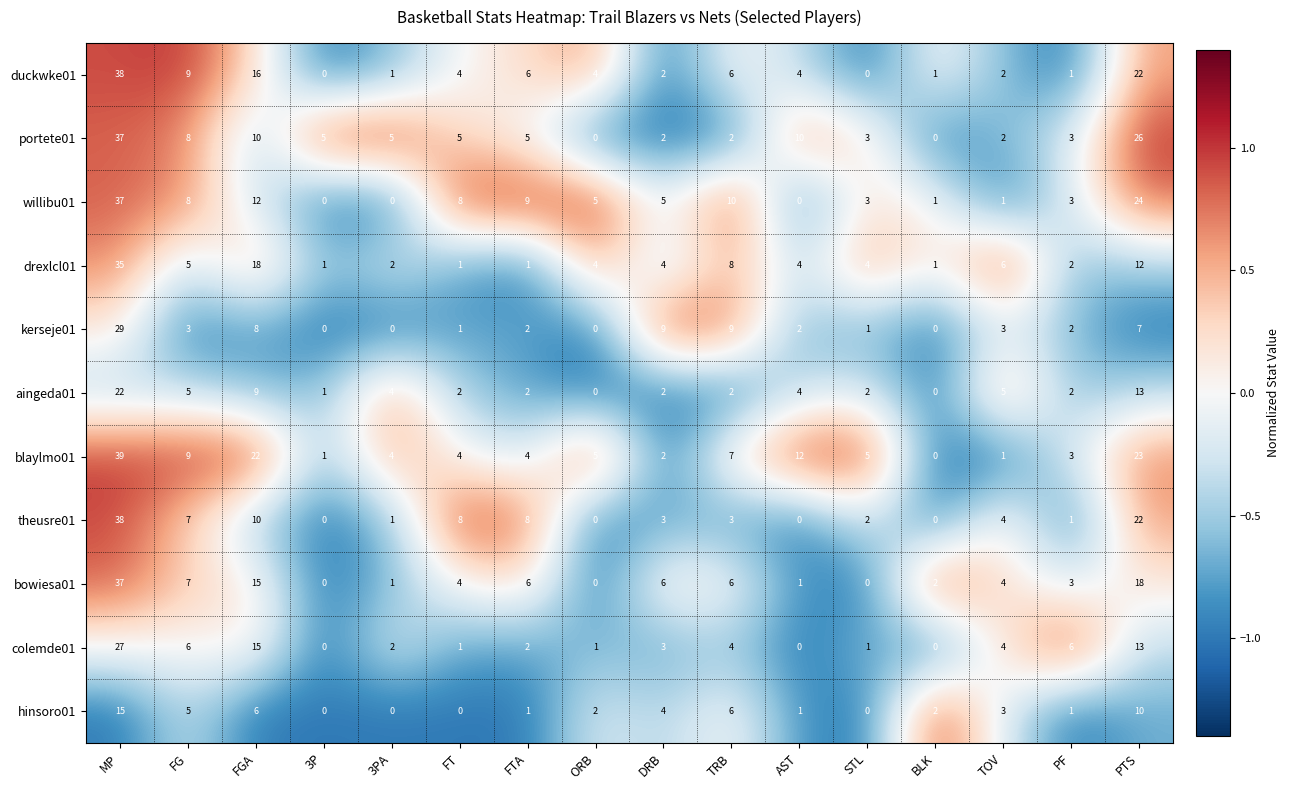

What is the difference between the maximum and minimum values in the kerseje01 series?

29